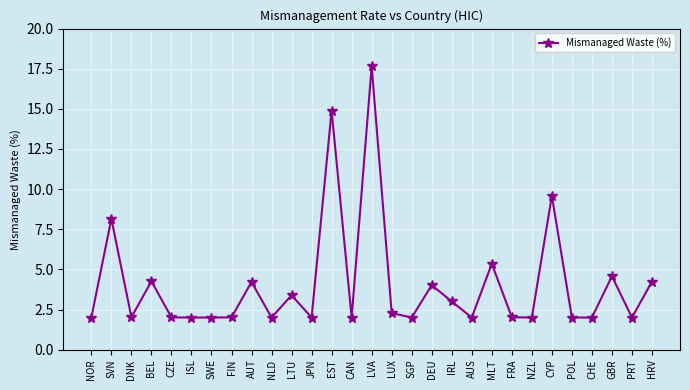

True or false: the data shows 2.0 at NZL.

True